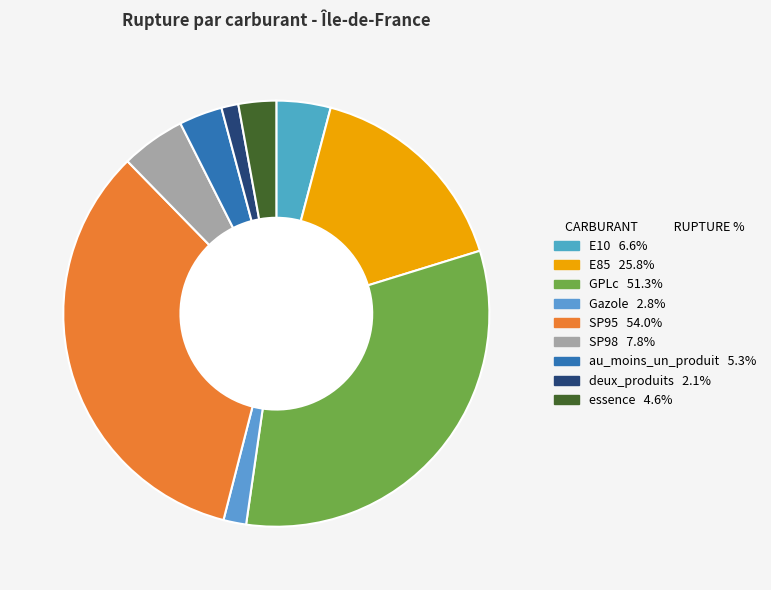

What is the change in value from SP98 to au_moins_un_produit?

-2.5